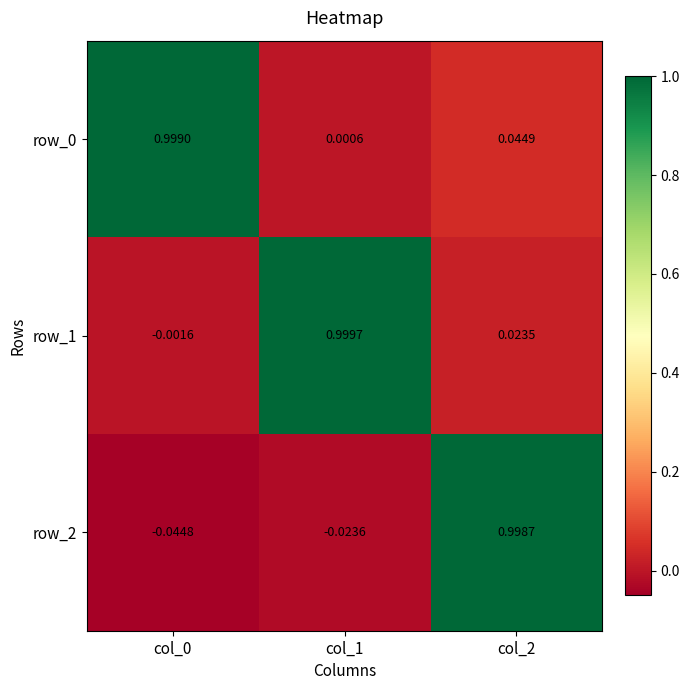

How many values in row_2 are above zero?

1